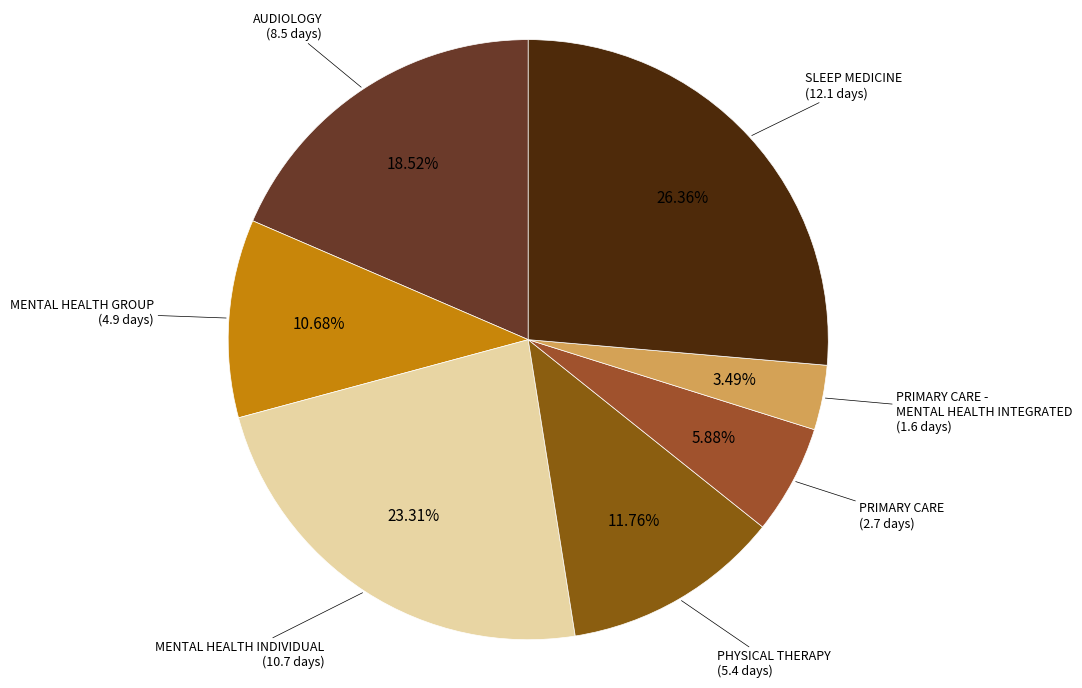

To the nearest percent, what is the average slice percentage?

14%